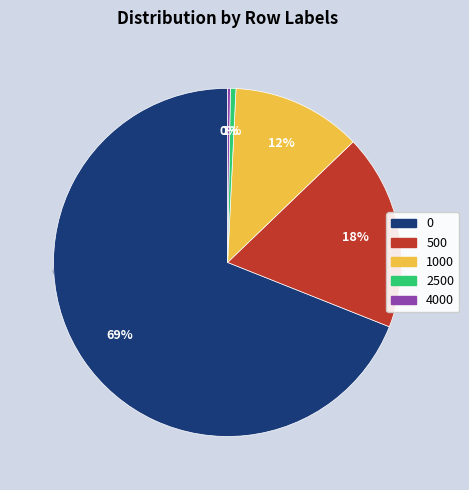

Is 0 the majority of the pie?

Yes